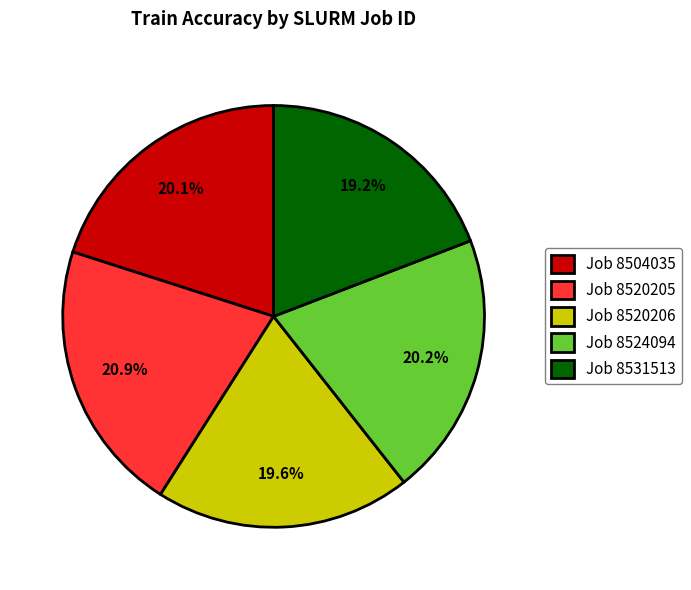

How much of the chart is everything except Job 8531513?

80.8%